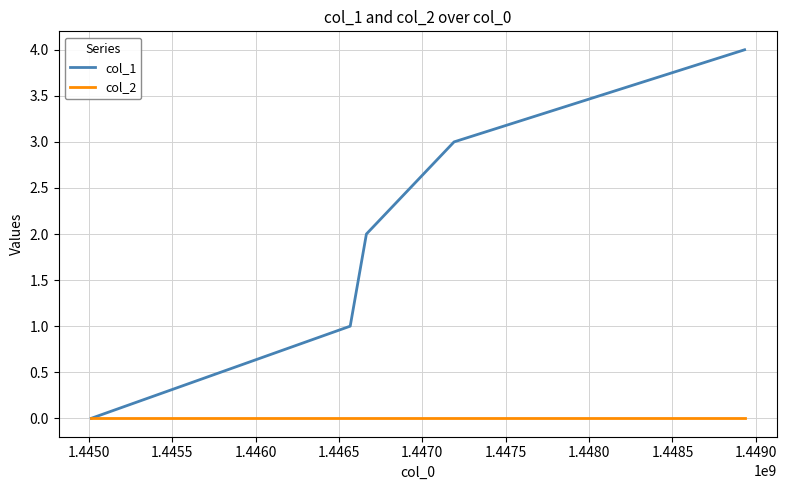

Which series has the largest total across all categories?

col_1